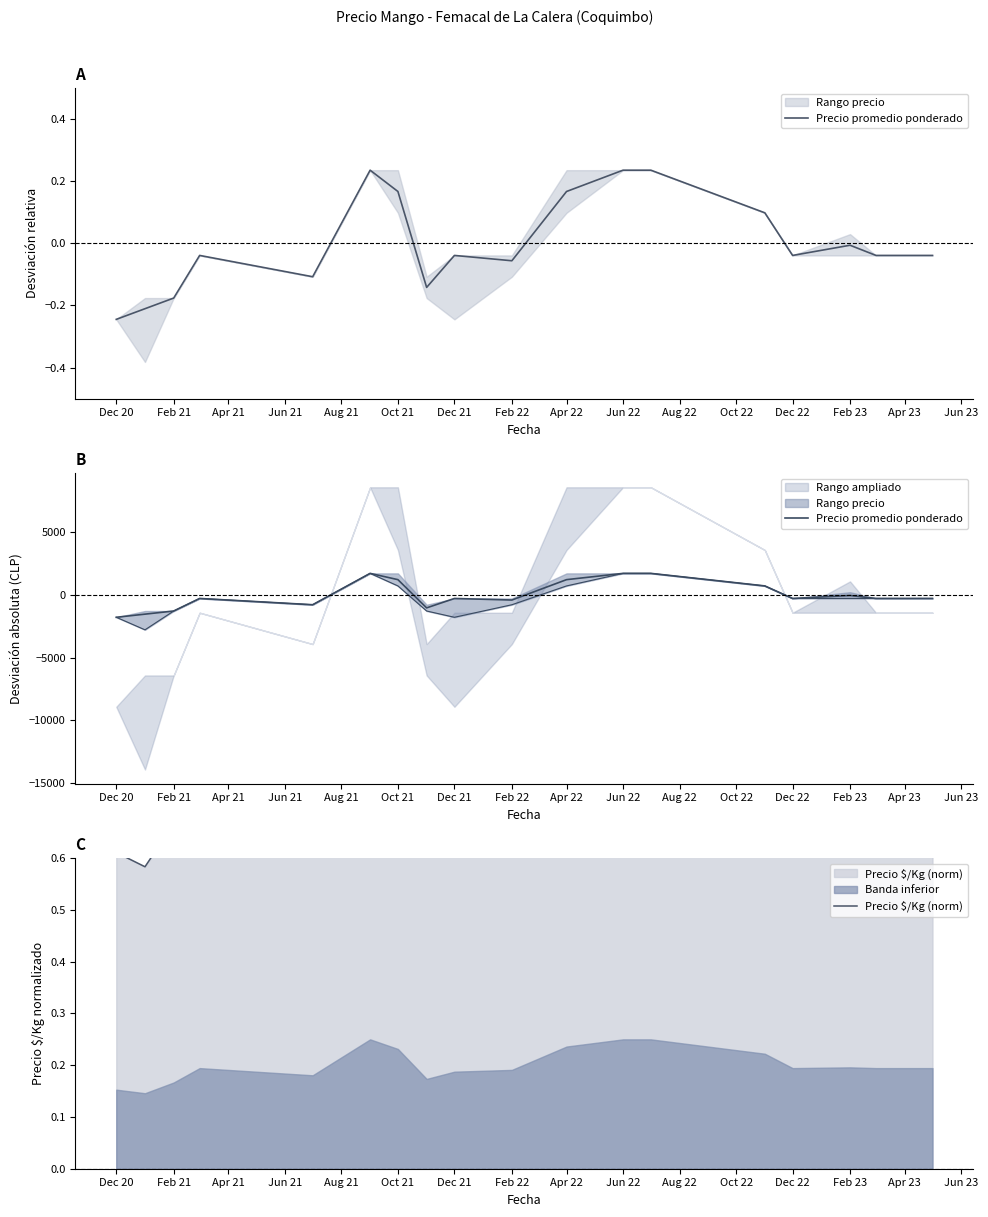

Which series ends up on top after the final intersection of Precio promedio ponderado and Precio $/Kg (norm)?

Precio $/Kg (norm)